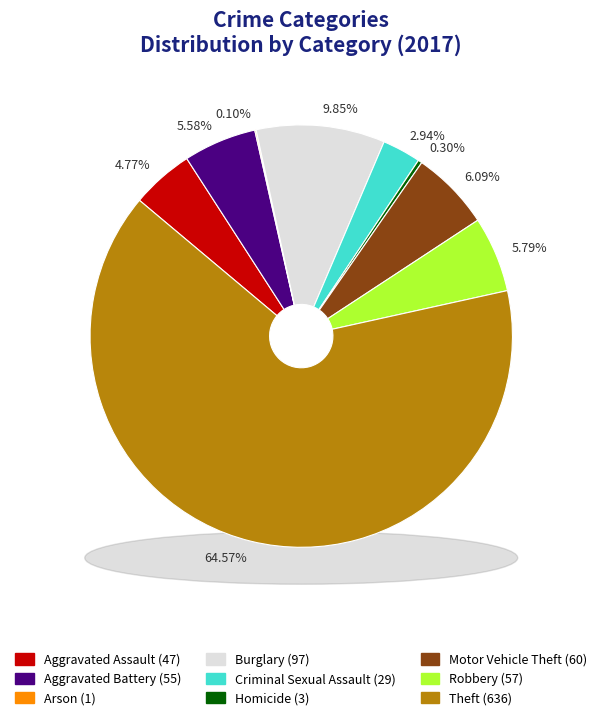

What percentage is the Burglary slice, to the nearest percent?

10%